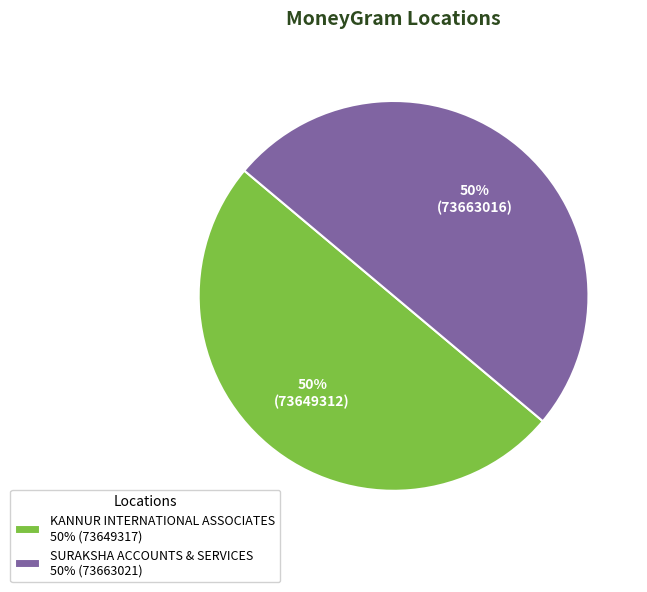

To the nearest percent, what is the combined percentage of KANNUR INTERNATIONAL ASSOCIATES and SURAKSHA ACCOUNTS & SERVICES?

100%